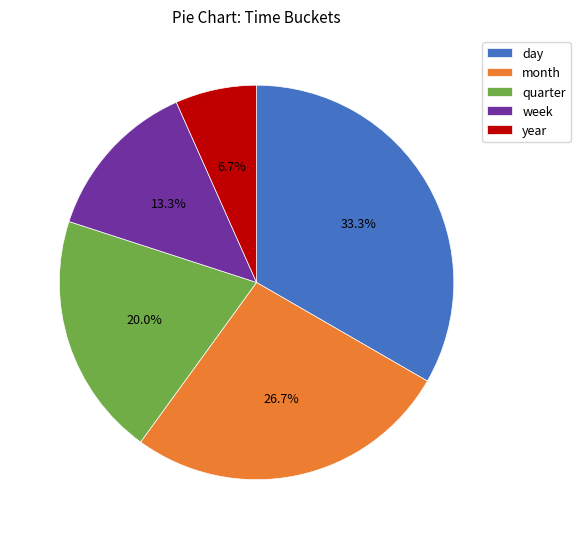

To the nearest percent, what percentage of the pie is week?

13%